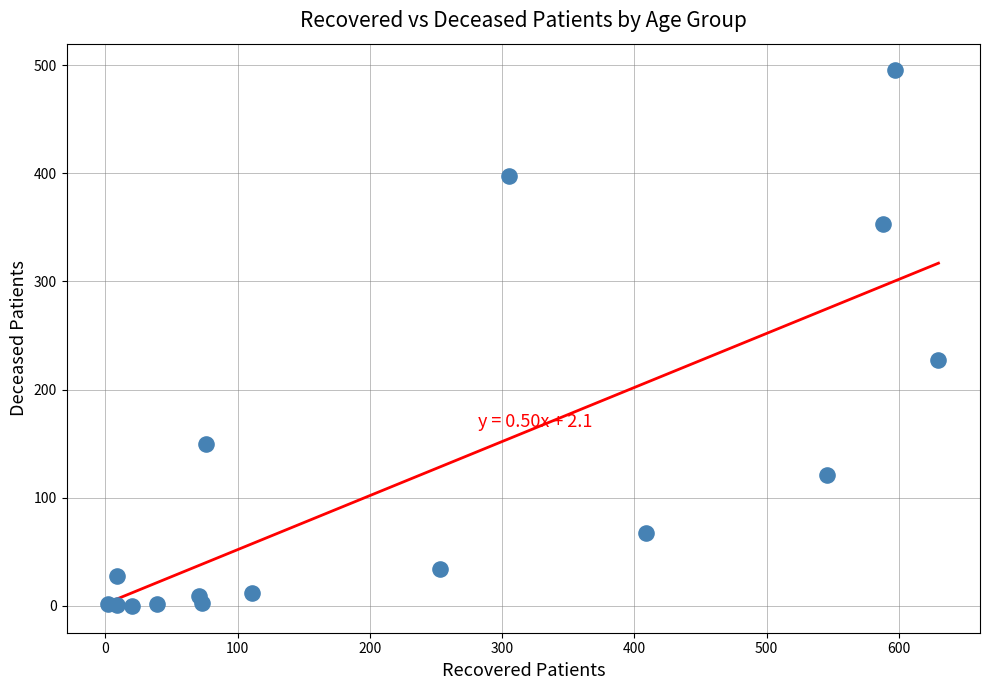

What Y value in the scatter plot is closest to 247?

227